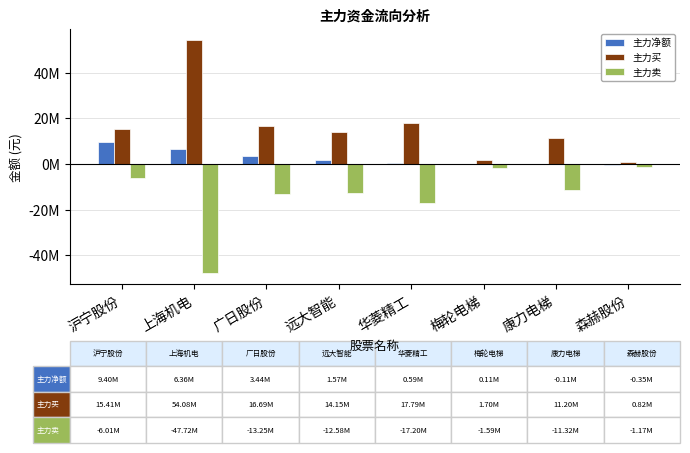

Does the chart contain stacked bars?

No